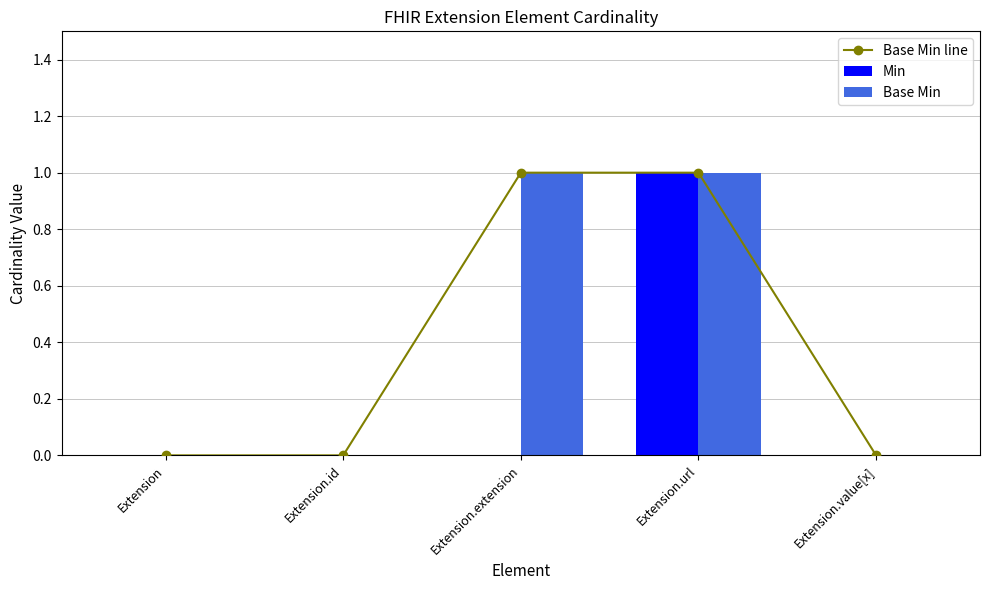

Is the value of Min at Extension greater than the value of Base Min at Extension.id?

No